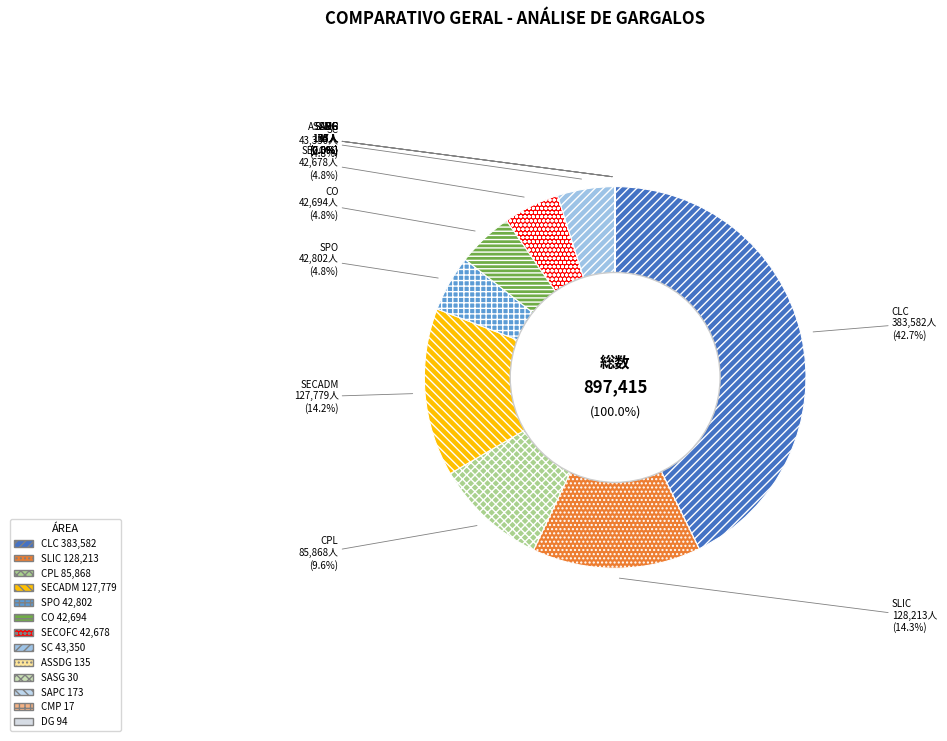

Count the number of slices in the pie.

13